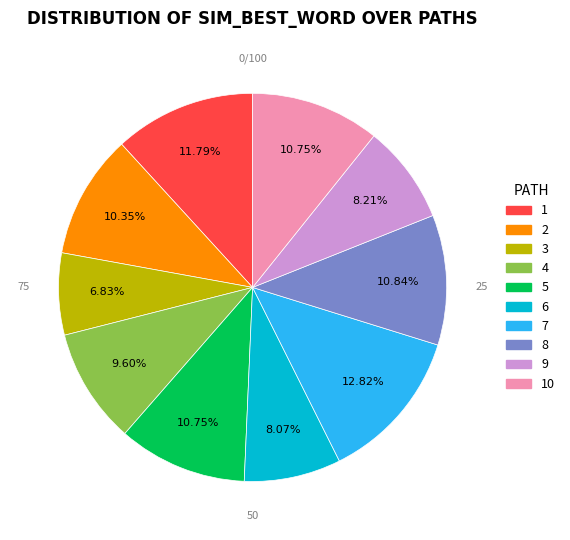

What percentage is the 5 slice, to the nearest percent?

11%